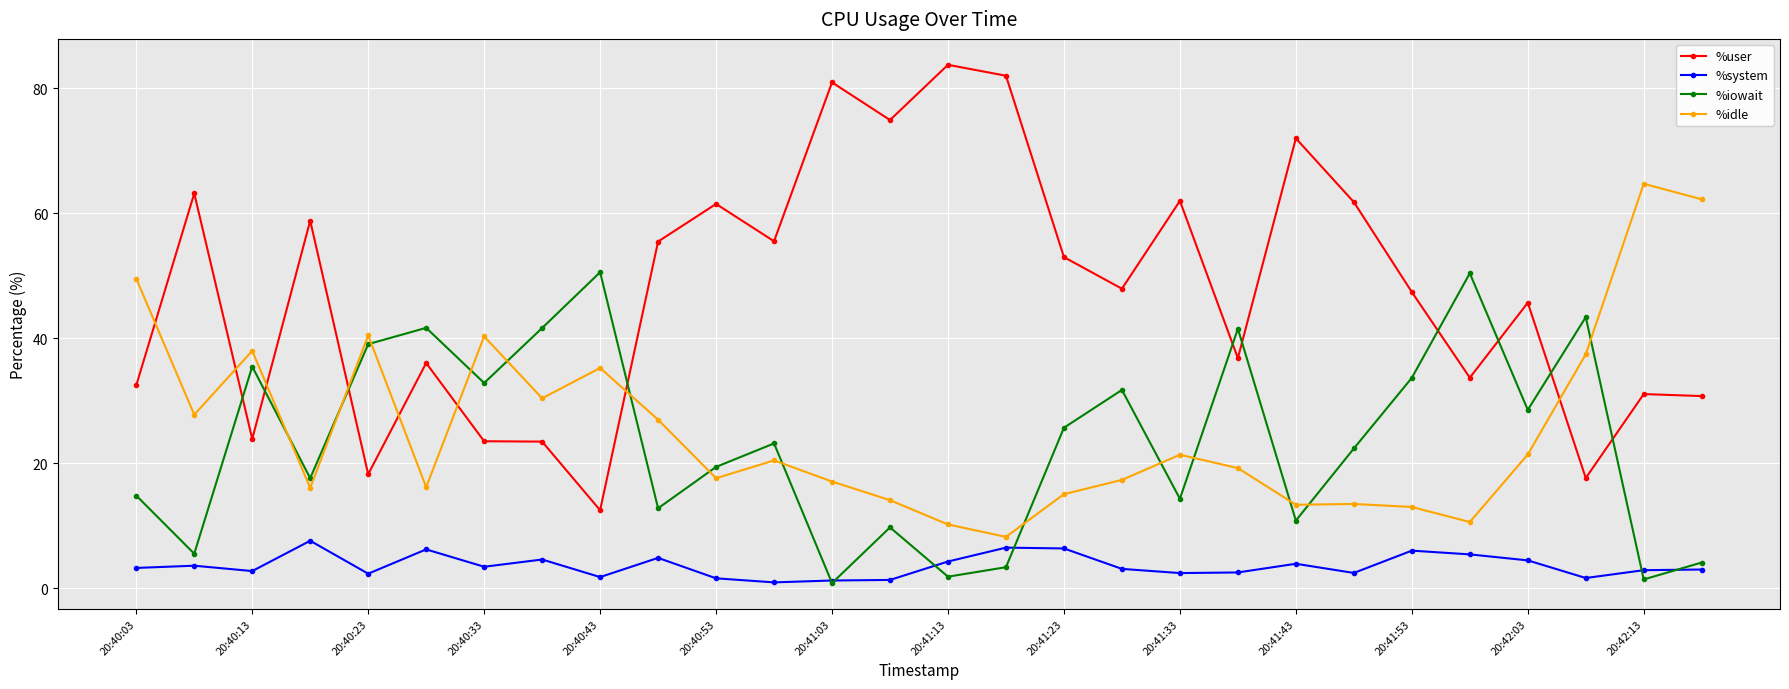

Which series ends up on top after the final intersection of %iowait and %idle?

%idle